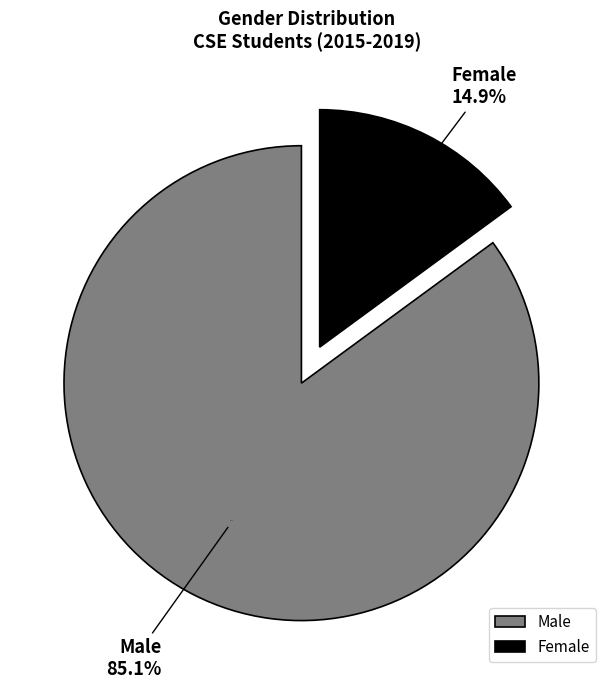

To the nearest percent, what is the difference between the Male and Female slice percentages?

70%